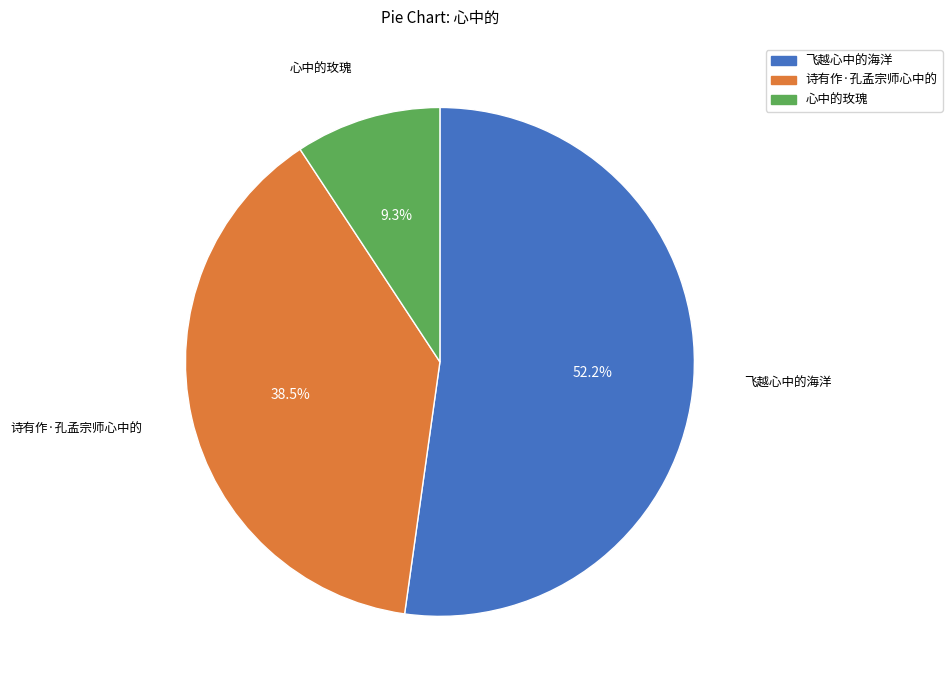

Is the sum of 心中的玫瑰 and 诗有作·孔孟宗师心中的 greater than half?

No